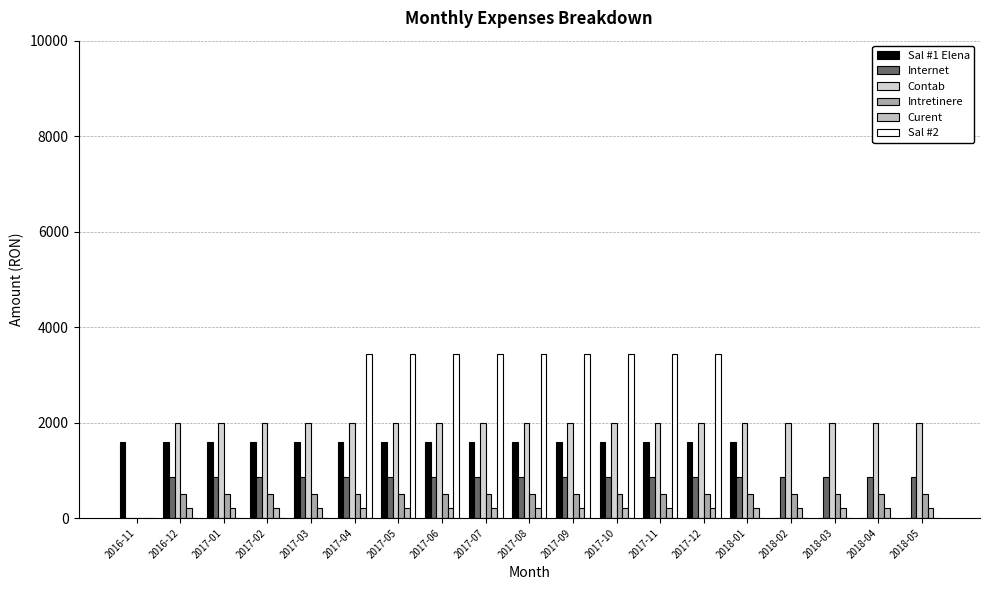

Are the bars grouped side by side (vs. stacked)?

Yes